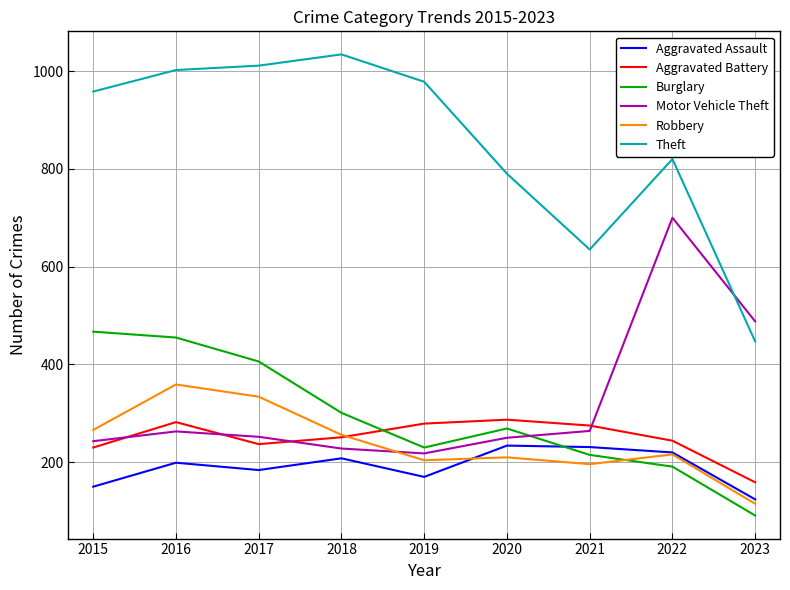

At which label does Burglary first exceed 269?

2015